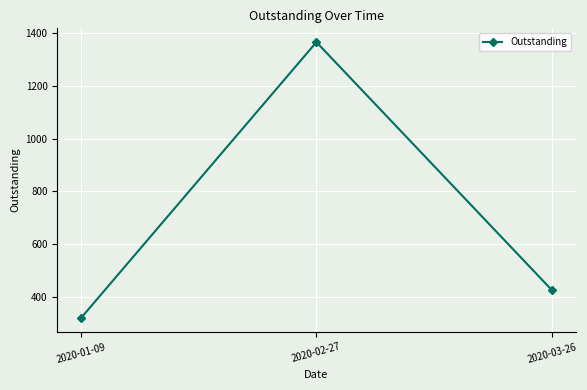

Read the value at 2020-03-26.

426.9